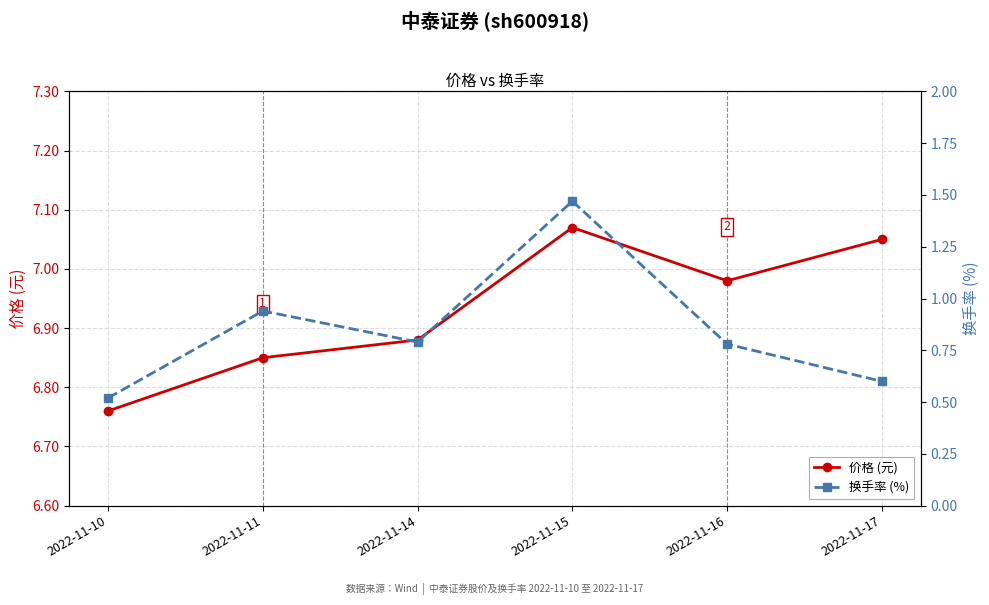

At how many categories does at least one series exceed 1?

6